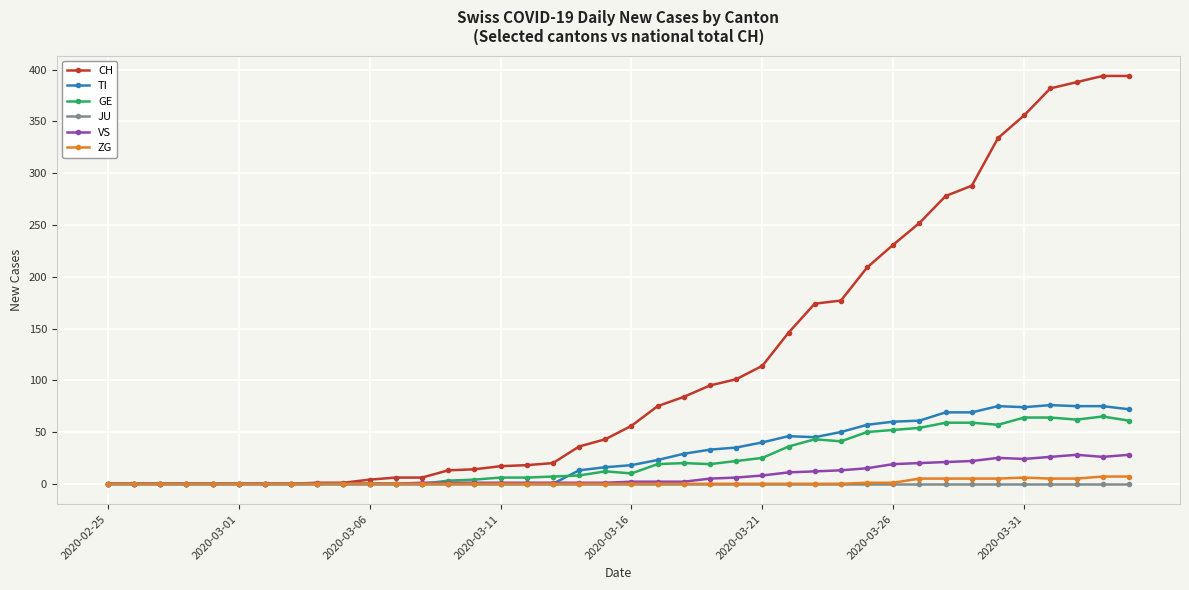

Which series has the largest total across all categories?

CH